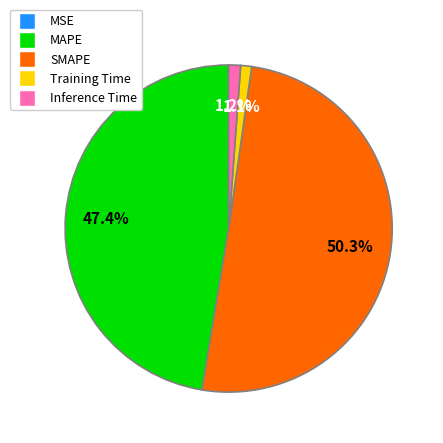

Is the sum of SMAPE and MAPE greater than half?

Yes